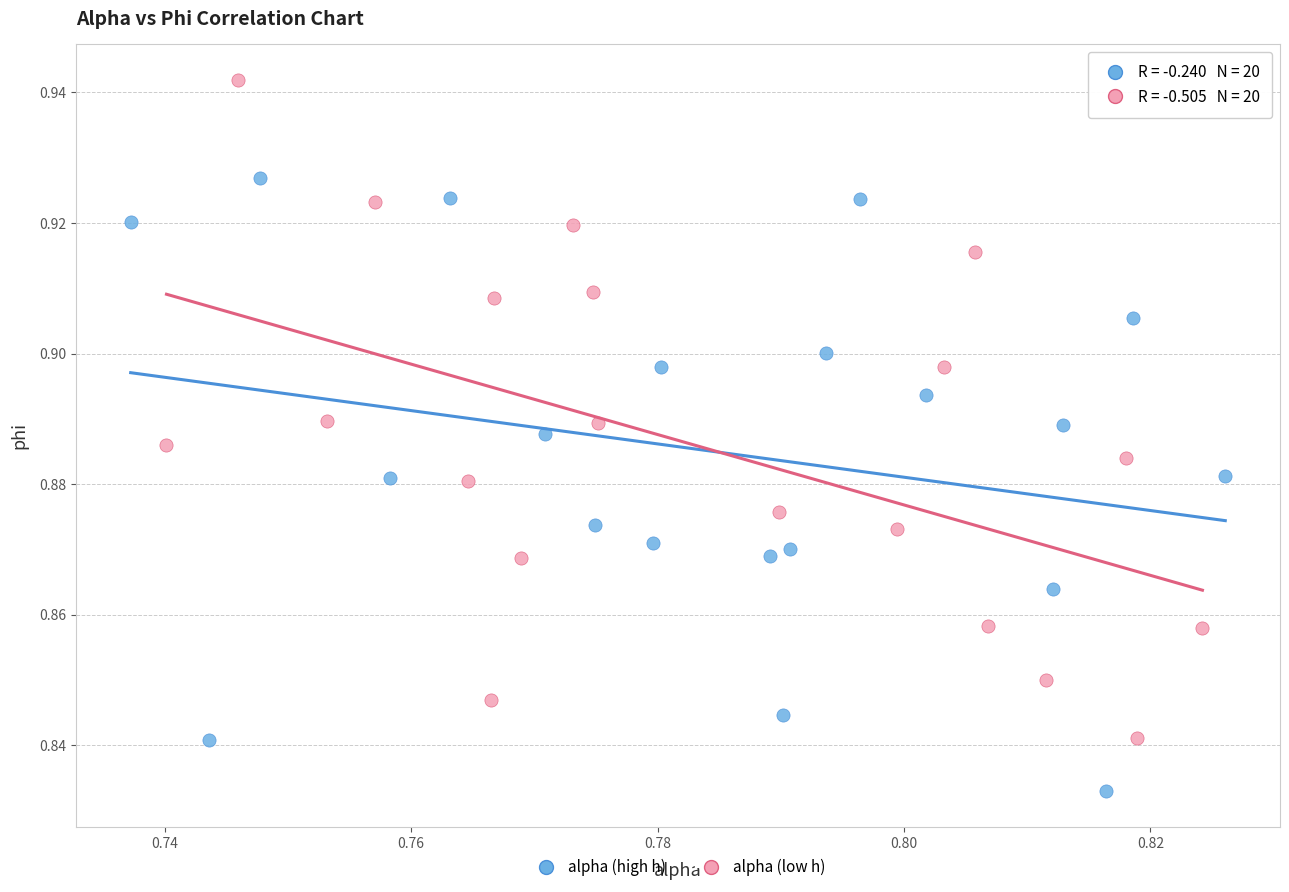

Which series reaches the maximum Y coordinate?

alpha (low h)